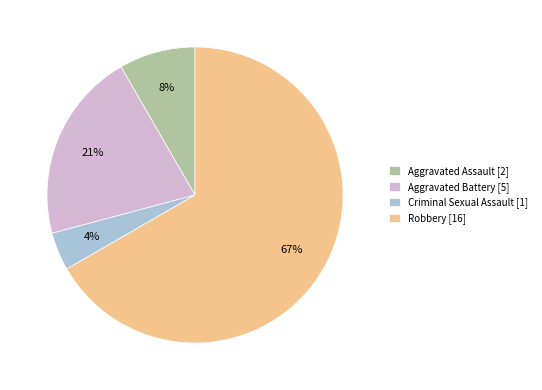

Is the sum of Robbery [16] and Aggravated Battery [5] greater than half?

Yes